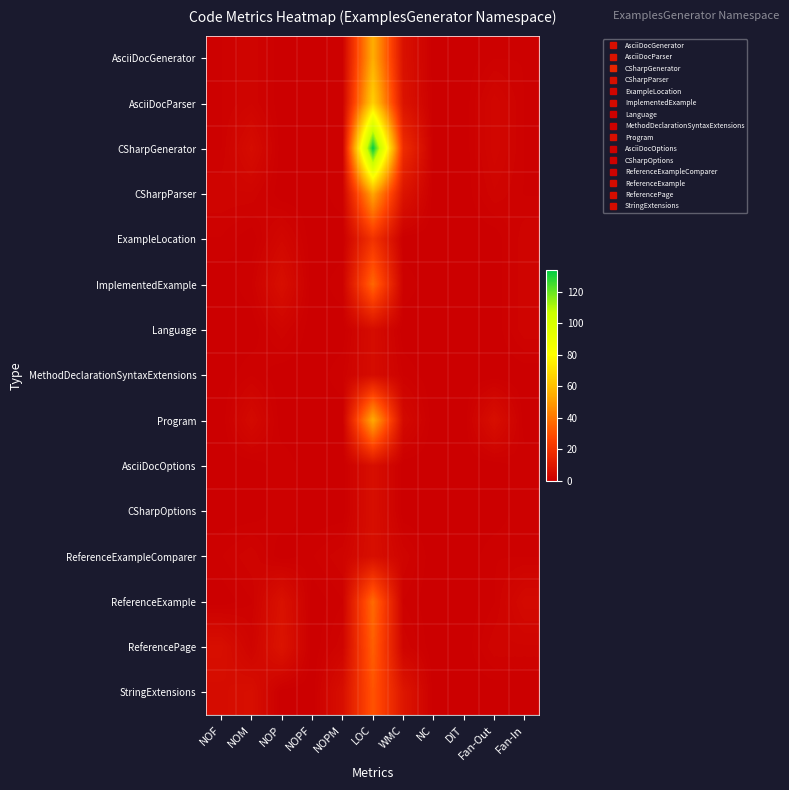

List the series in order of their peak value, highest first.

CSharpGenerator, AsciiDocParser, AsciiDocGenerator, Program, CSharpParser, ReferenceExample, ImplementedExample, ReferencePage, StringExtensions, ExampleLocation, AsciiDocOptions, CSharpOptions, ReferenceExampleComparer, Language, MethodDeclarationSyntaxExtensions